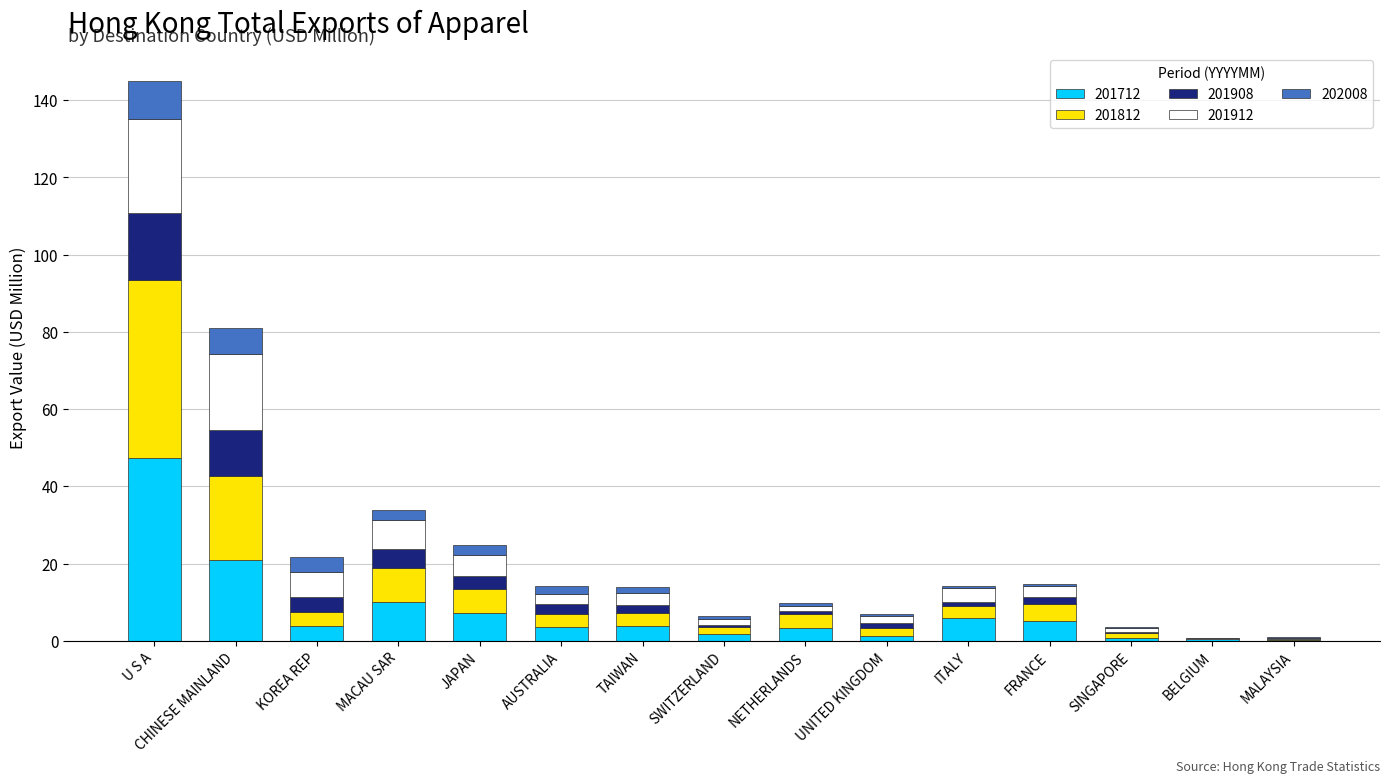

What are all the series names shown in the legend?

201712, 201812, 201908, 201912, 202008